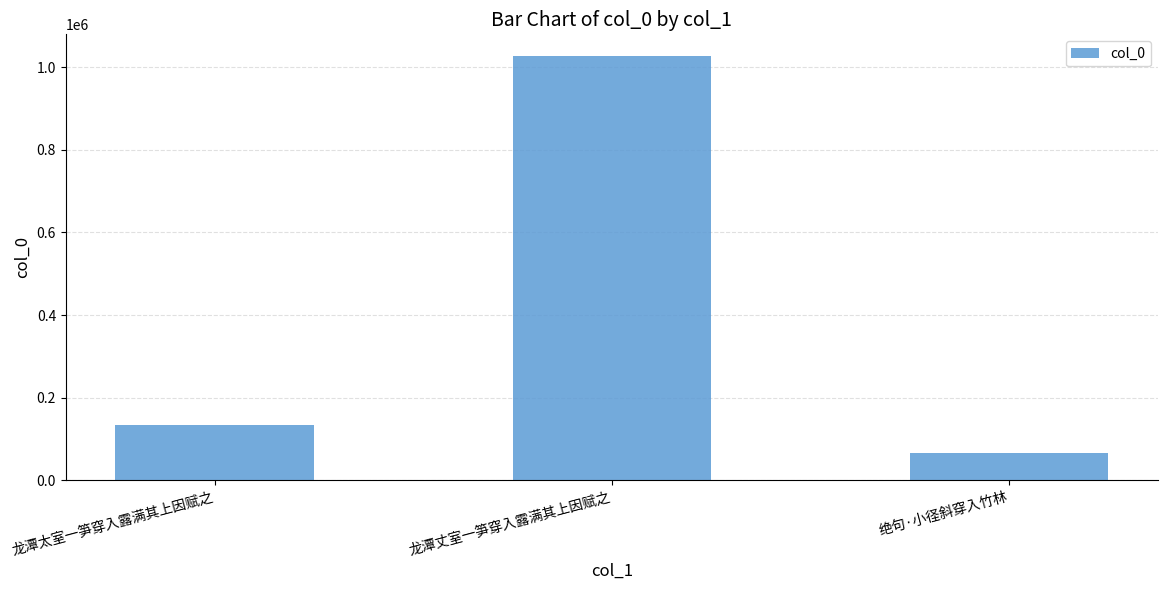

What is the greatest value displayed?

1028023